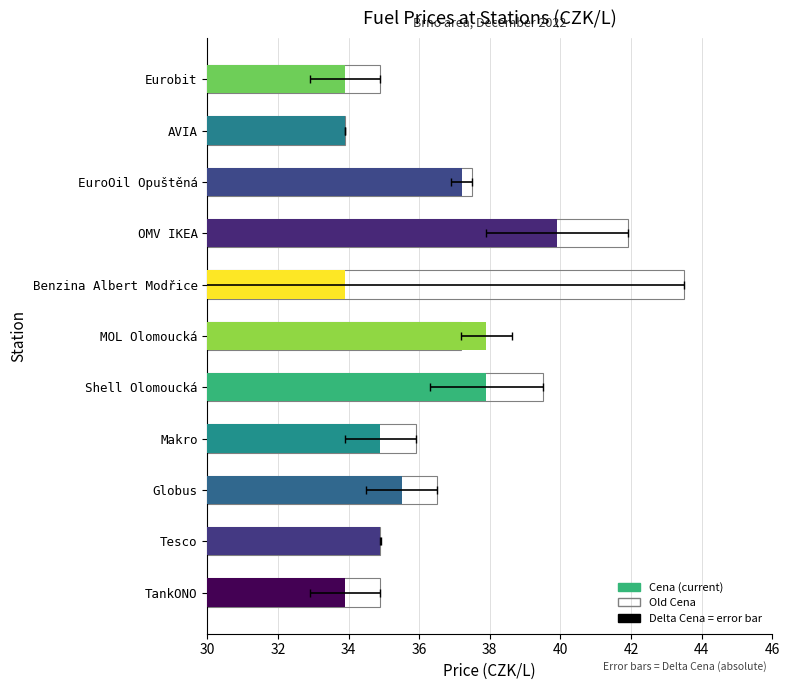

Is it true that Cena equals 34.9 at Tesco?

True